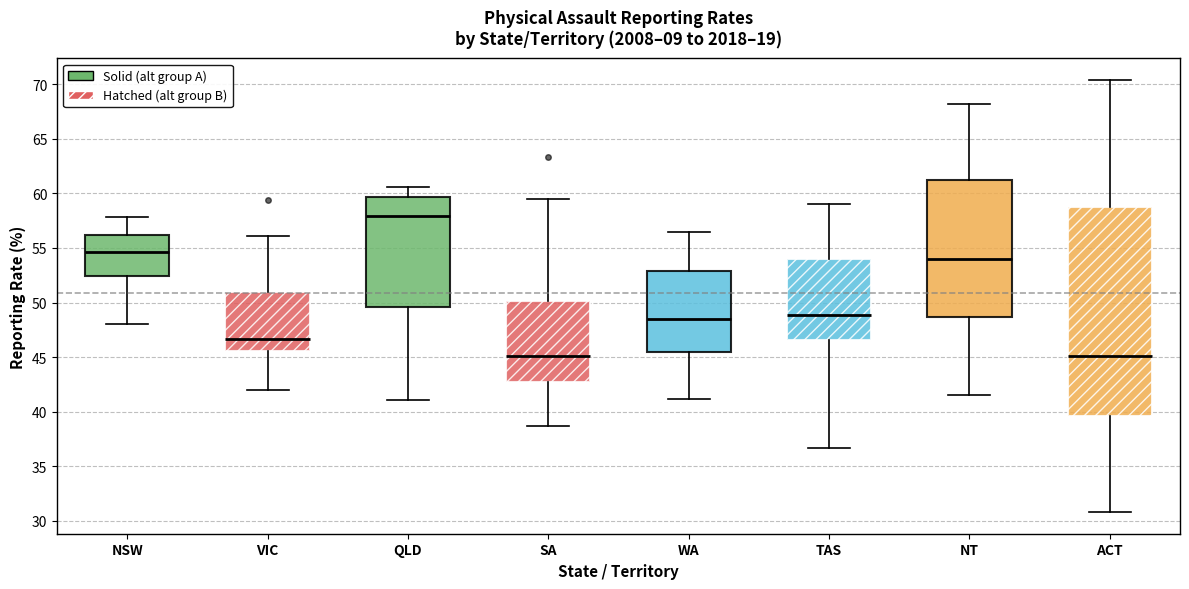

Which box has the highest median line?

QLD